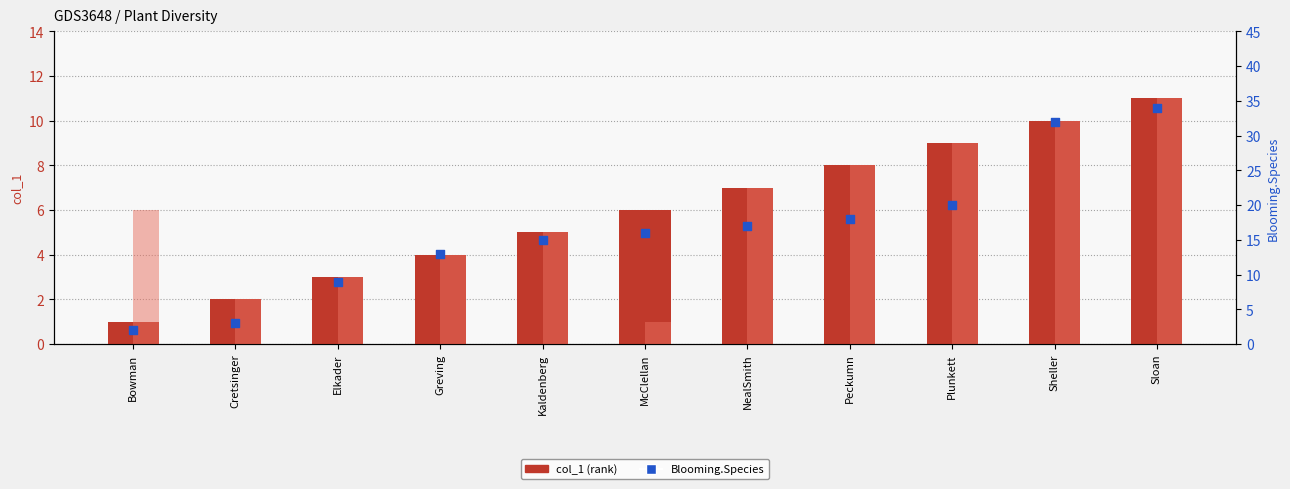

Which series has the largest Y range (max minus min)?

Blooming.Species